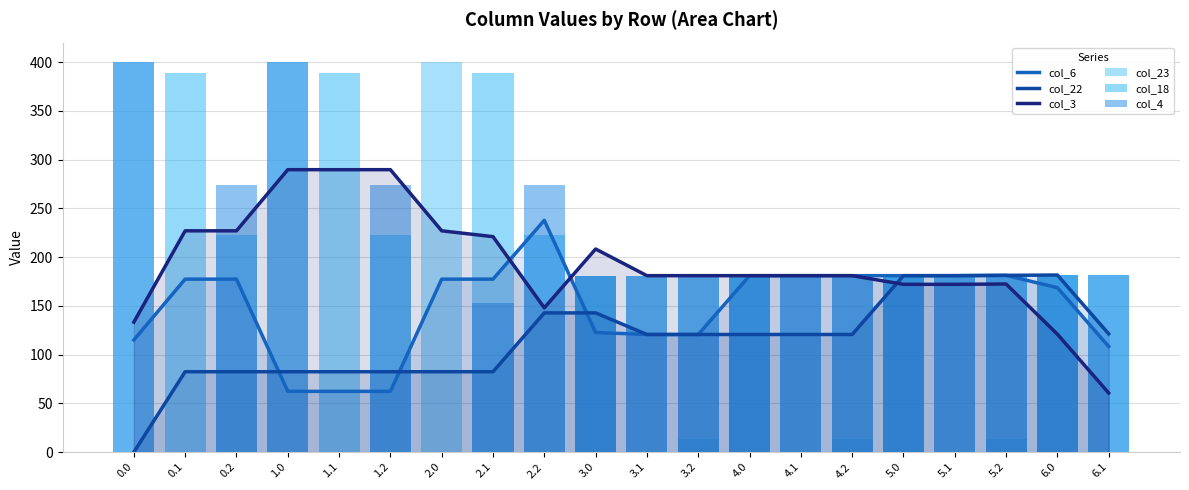

How many values in the col_22 series exceed 120?

12